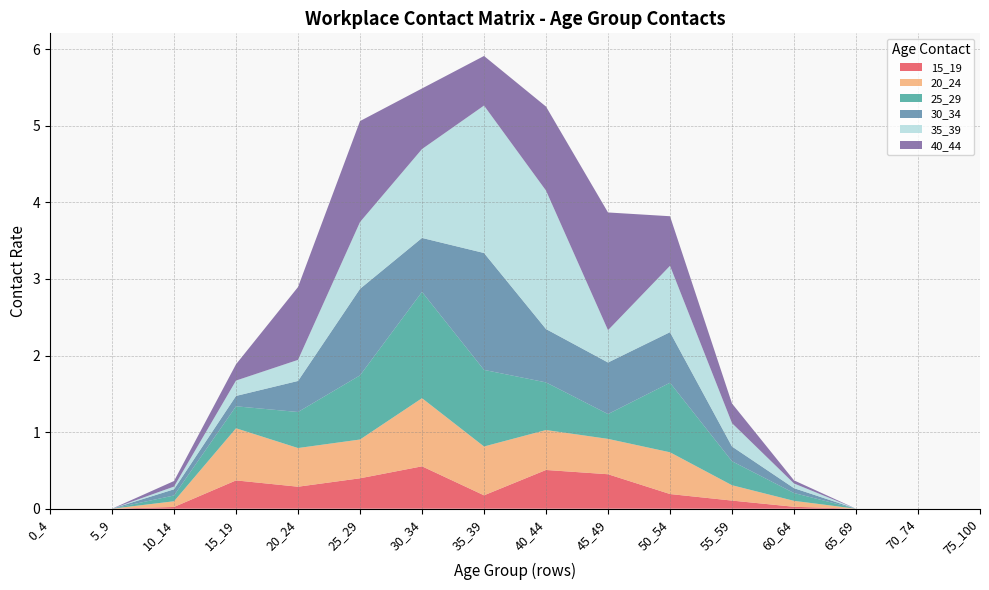

Reading right to left, what are all the values shown in this chart?

15_19: 75_100=0.0	70_74=0.0	65_69=0.0	60_64=0.0	55_59=0.1	50_54=0.2	45_49=0.5	40_44=0.5	35_39=0.2	30_34=0.6	25_29=0.4	20_24=0.3	15_19=0.4	10_14=0.0	5_9=0.0	0_4=0.0
20_24: 75_100=0.0	70_74=0.0	65_69=0.0	60_64=0.1	55_59=0.2	50_54=0.5	45_49=0.5	40_44=0.5	35_39=0.6	30_34=0.9	25_29=0.5	20_24=0.5	15_19=0.7	10_14=0.1	5_9=0.0	0_4=0.0
25_29: 75_100=0.0	70_74=0.0	65_69=0.0	60_64=0.1	55_59=0.3	50_54=0.9	45_49=0.3	40_44=0.6	35_39=1.0	30_34=1.4	25_29=0.8	20_24=0.5	15_19=0.3	10_14=0.1	5_9=0.0	0_4=0.0
30_34: 75_100=0.0	70_74=0.0	65_69=0.0	60_64=0.1	55_59=0.2	50_54=0.7	45_49=0.7	40_44=0.7	35_39=1.5	30_34=0.7	25_29=1.1	20_24=0.4	15_19=0.1	10_14=0.1	5_9=0.0	0_4=0.0
35_39: 75_100=0.0	70_74=0.0	65_69=0.0	60_64=0.1	55_59=0.3	50_54=0.9	45_49=0.4	40_44=1.8	35_39=1.9	30_34=1.2	25_29=0.9	20_24=0.3	15_19=0.2	10_14=0.0	5_9=0.0	0_4=0.0
40_44: 75_100=0.0	70_74=0.0	65_69=0.0	60_64=0.0	55_59=0.3	50_54=0.6	45_49=1.5	40_44=1.1	35_39=0.6	30_34=0.8	25_29=1.3	20_24=1.0	15_19=0.2	10_14=0.1	5_9=0.0	0_4=0.0